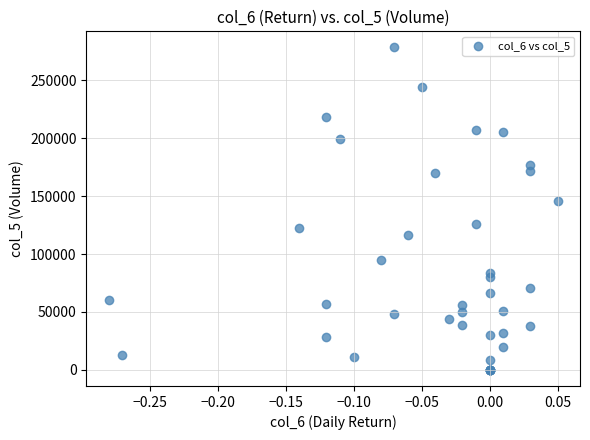

What Y value in the scatter plot is closest to 139180?

145560